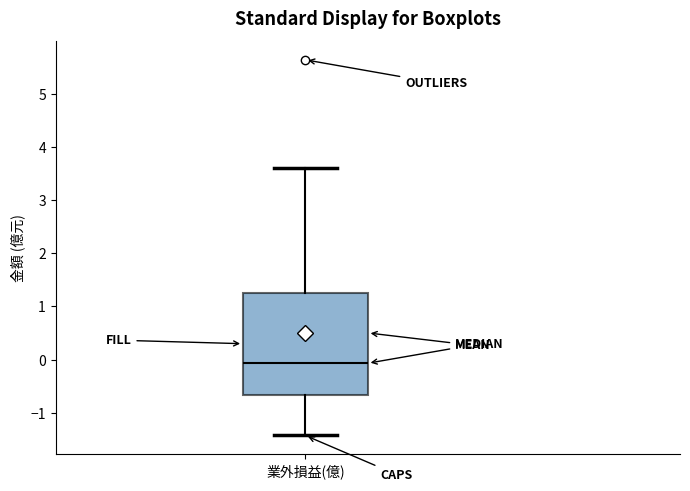

Read this box plot against the y-axis: the position of the median line, the range covered by the box, and the ends of both whiskers. The values are not printed on the chart, so give them approximately, as read against the axis.

median -0.1, box -0.7 to 1.3, whiskers -1.4 to 3.6